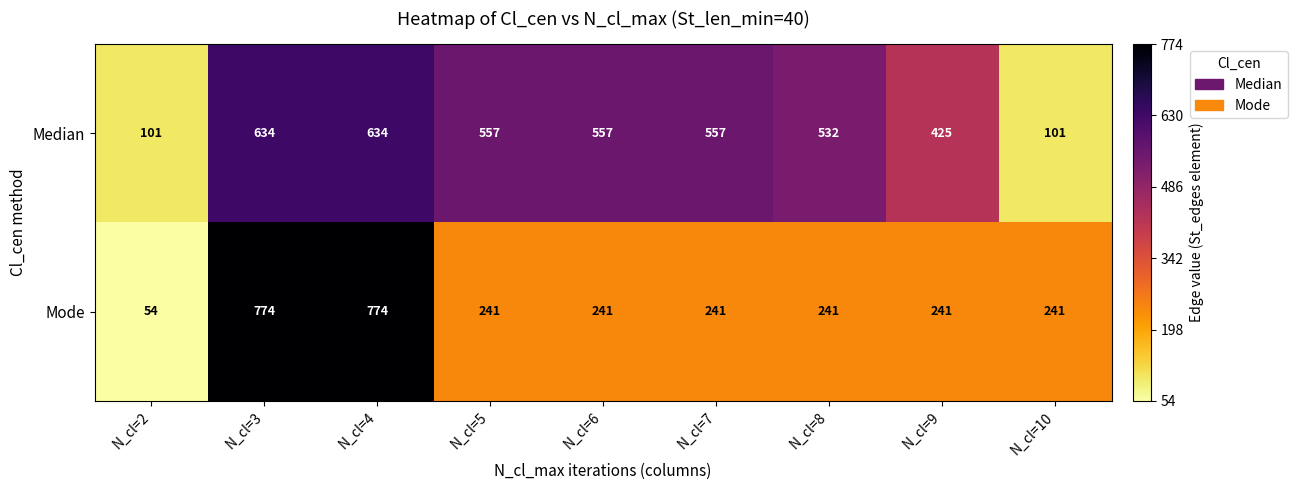

Which series has the largest total across all categories?

Median